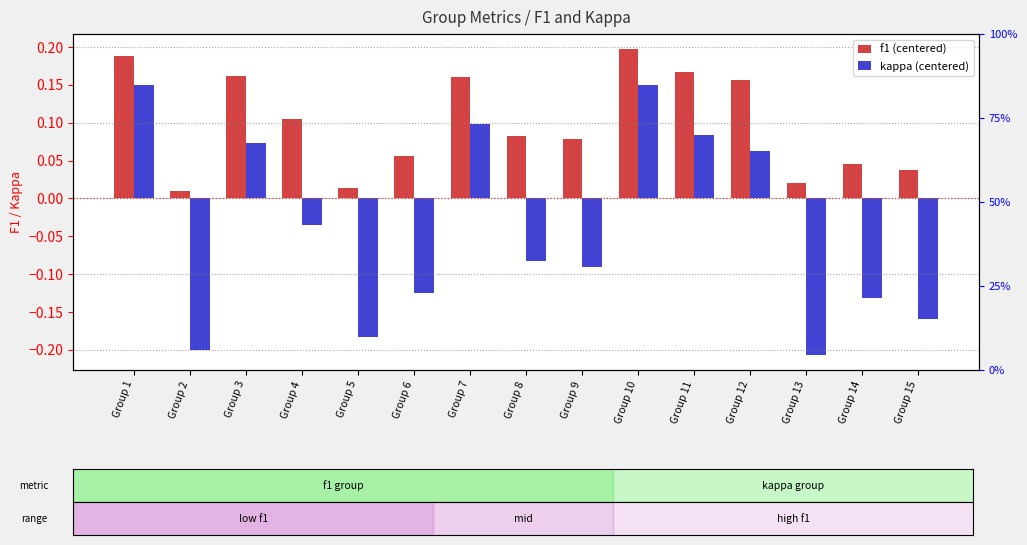

Reading left to right, extract all data points from this chart.

f1 (centered): Group 1=0.2	Group 2=0.0	Group 3=0.2	Group 4=0.1	Group 5=0.0	Group 6=0.1	Group 7=0.2	Group 8=0.1	Group 9=0.1	Group 10=0.2	Group 11=0.2	Group 12=0.2	Group 13=0.0	Group 14=0.0	Group 15=0.0
kappa (centered): Group 1=0.2	Group 2=-0.2	Group 3=0.1	Group 4=-0.0	Group 5=-0.2	Group 6=-0.1	Group 7=0.1	Group 8=-0.1	Group 9=-0.1	Group 10=0.2	Group 11=0.1	Group 12=0.1	Group 13=-0.2	Group 14=-0.1	Group 15=-0.2